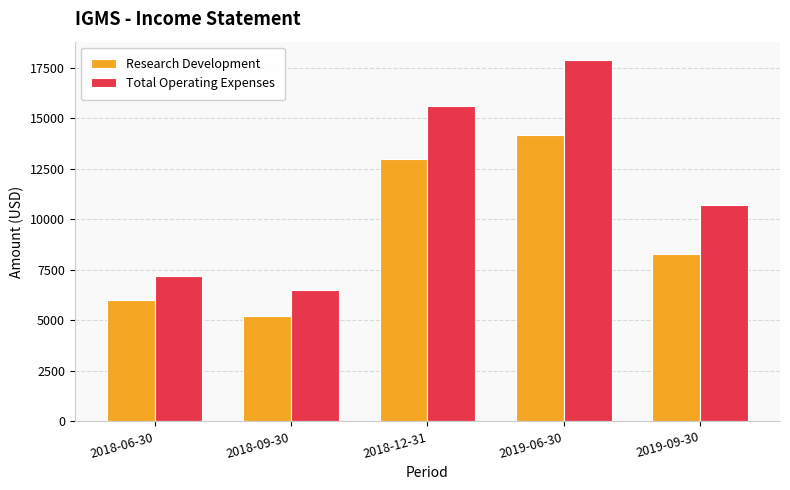

At which category is the sum across all series the highest?

2019-06-30